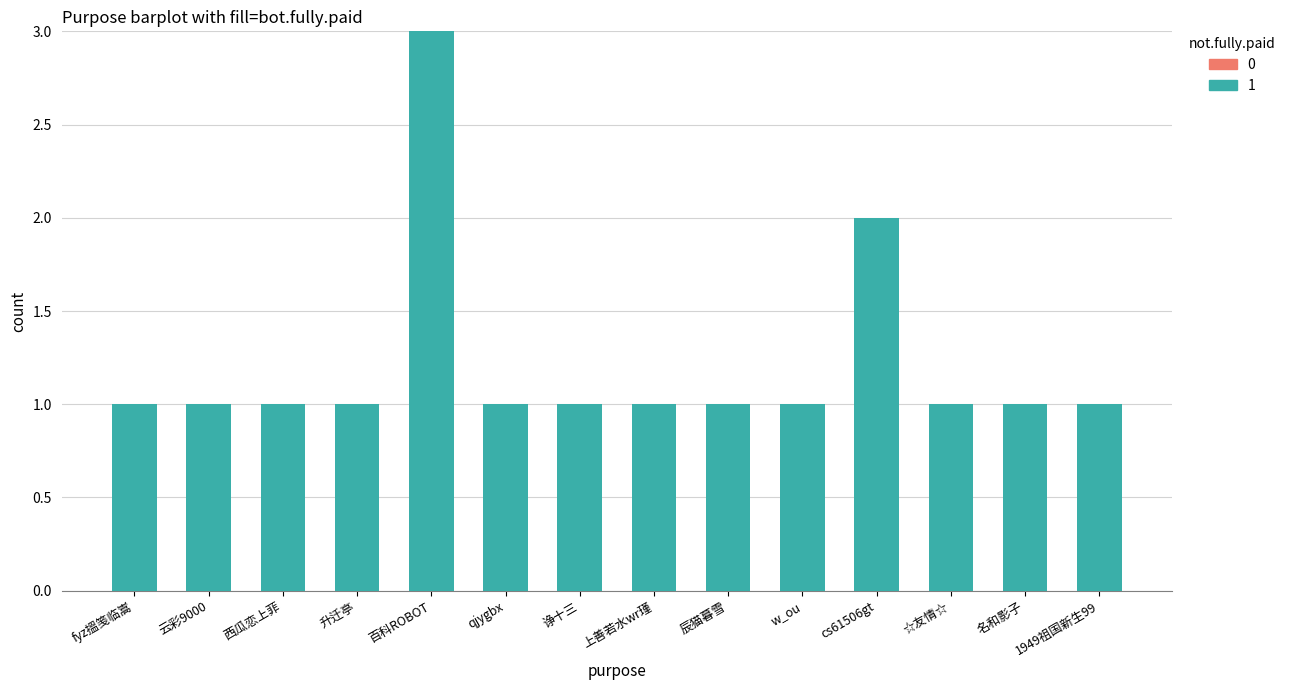

What is the ratio of the value at 诤十三 to the value at 1949祖国新生99?

1.0